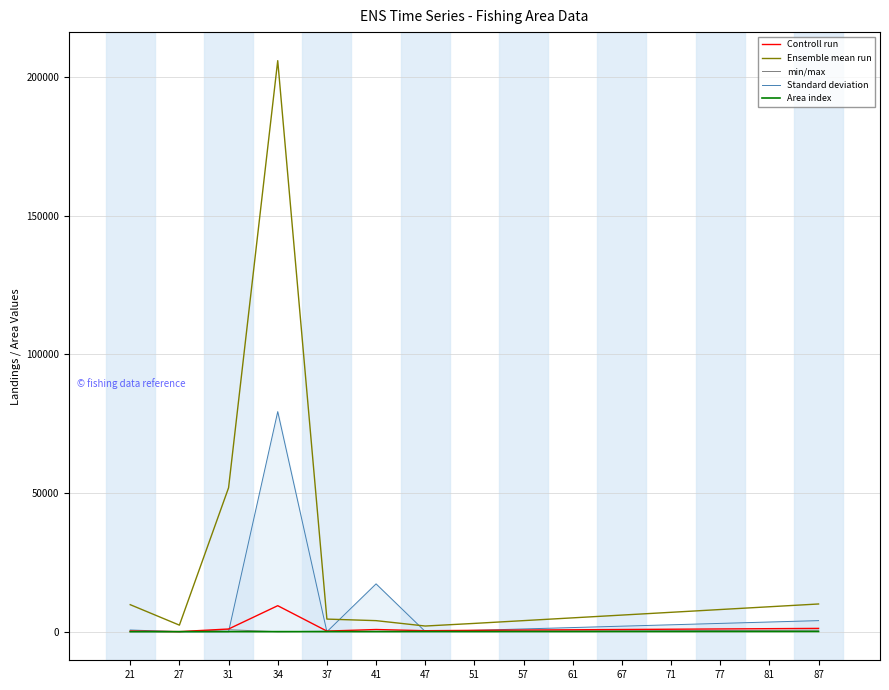

Is the value of Controll run at 31 greater than the value of Ensemble mean run at 21?

No